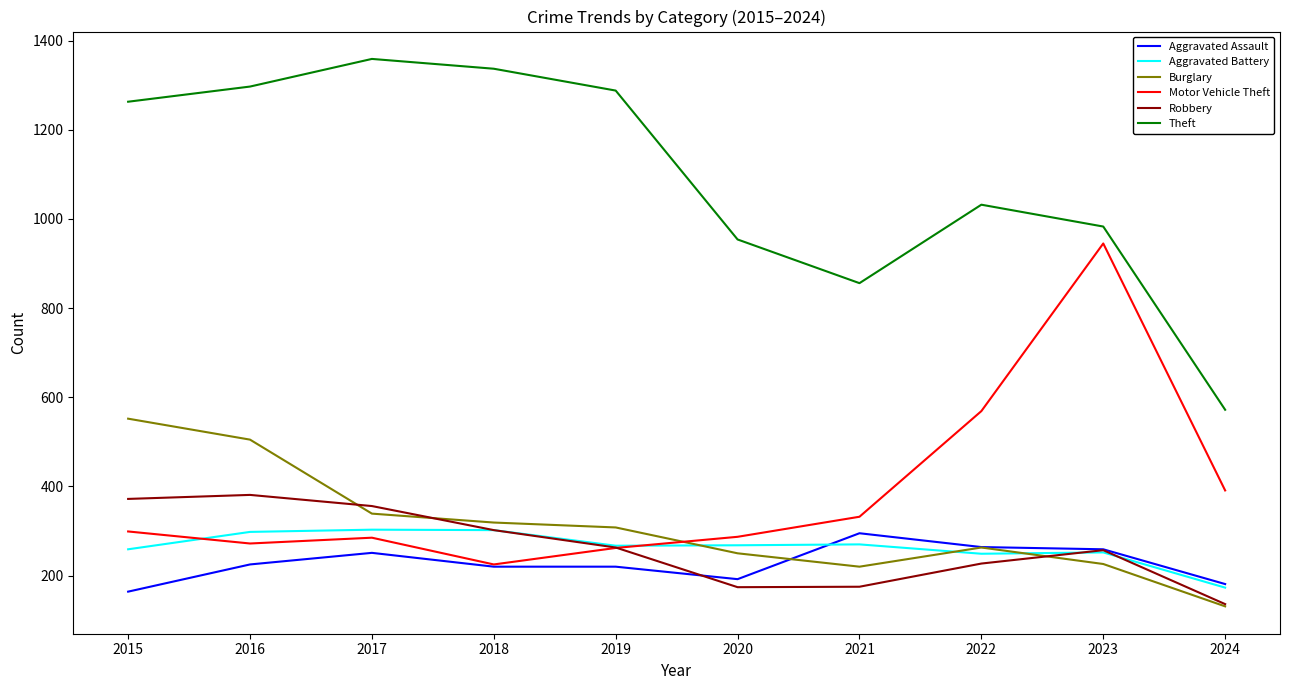

What is the average value of the Motor Vehicle Theft series?

387